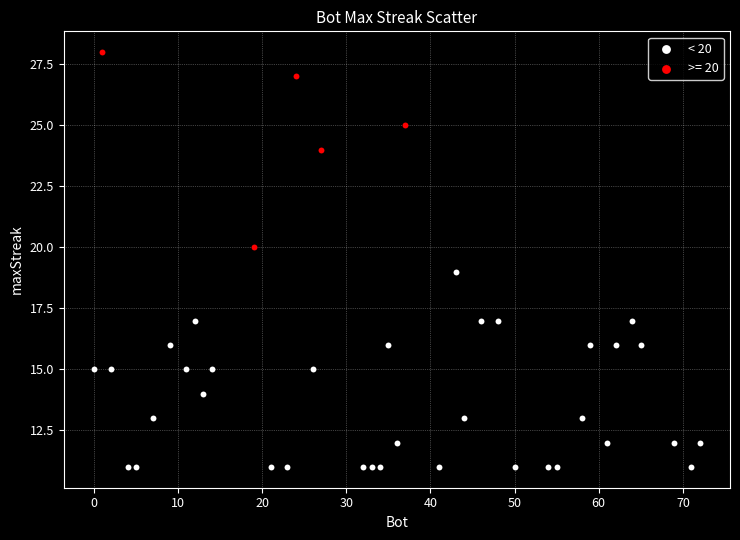

Which series reaches the minimum Y coordinate?

< 20